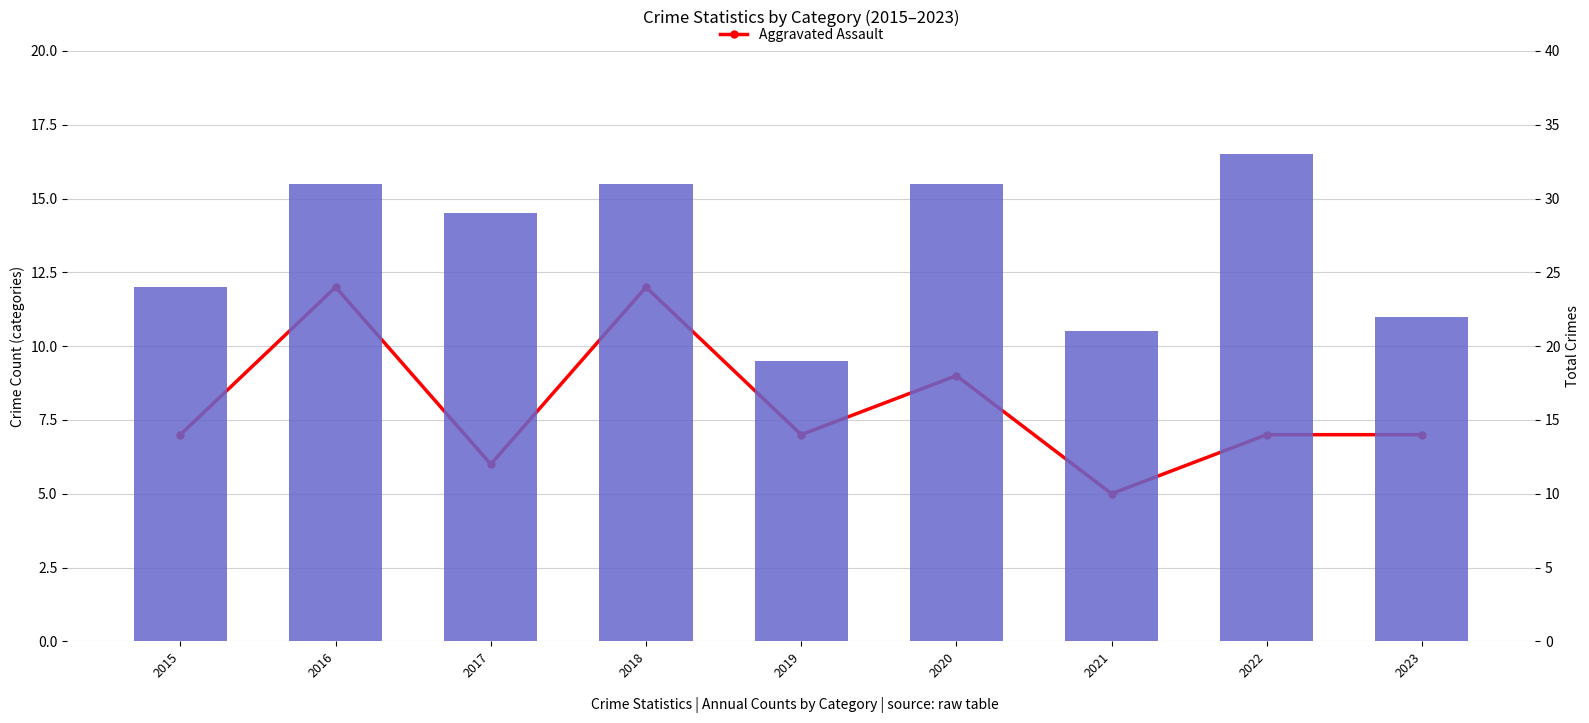

List the series in order of their peak value, lowest first.

Aggravated Assault, Total